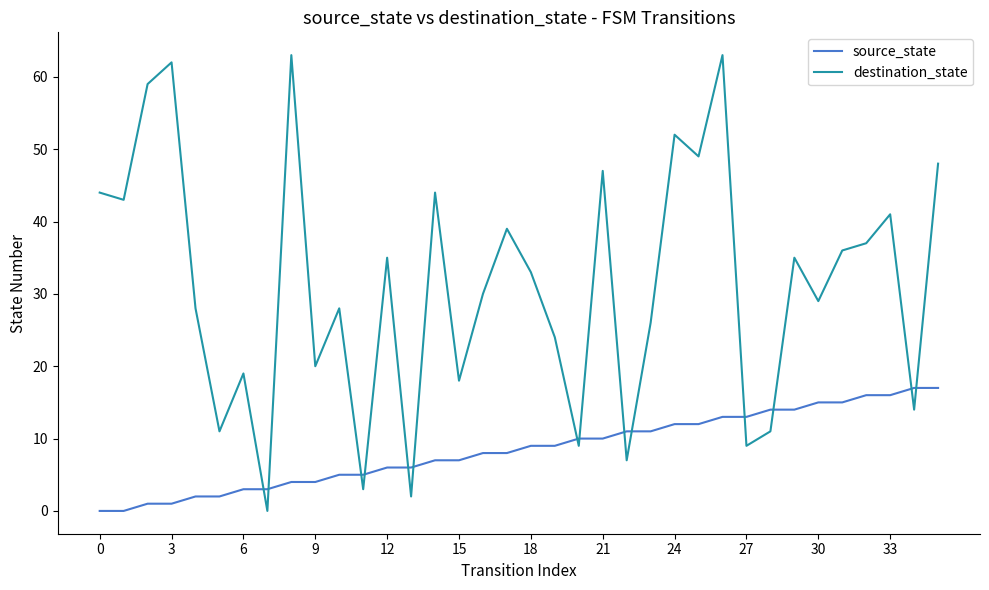

What is the difference between the maximum and minimum values in the destination_state series?

63